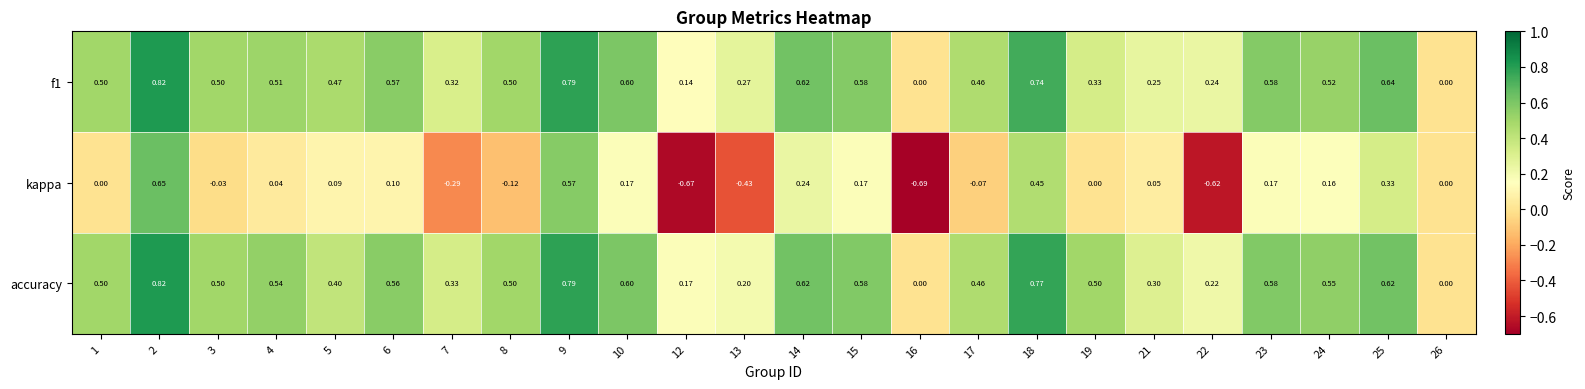

Is the value of accuracy at 3 greater than the value of kappa at 16?

Yes